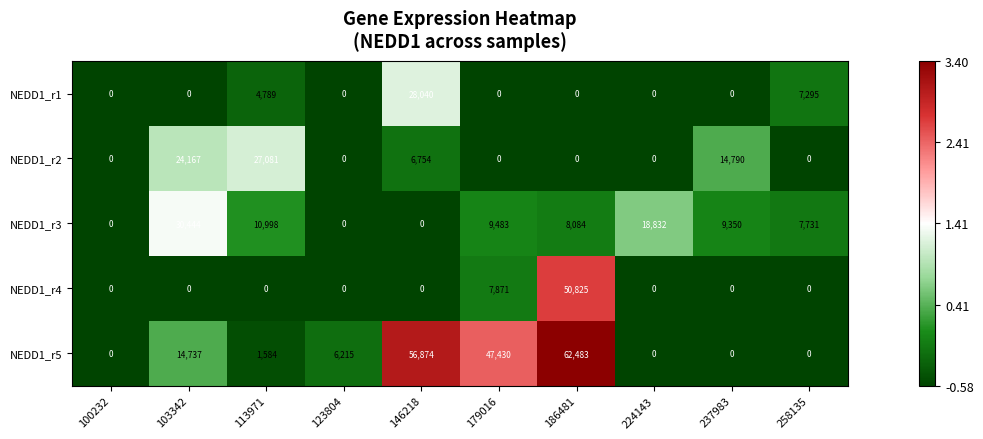

Where is NEDD1_r1 nearest to the value 14020?

258135